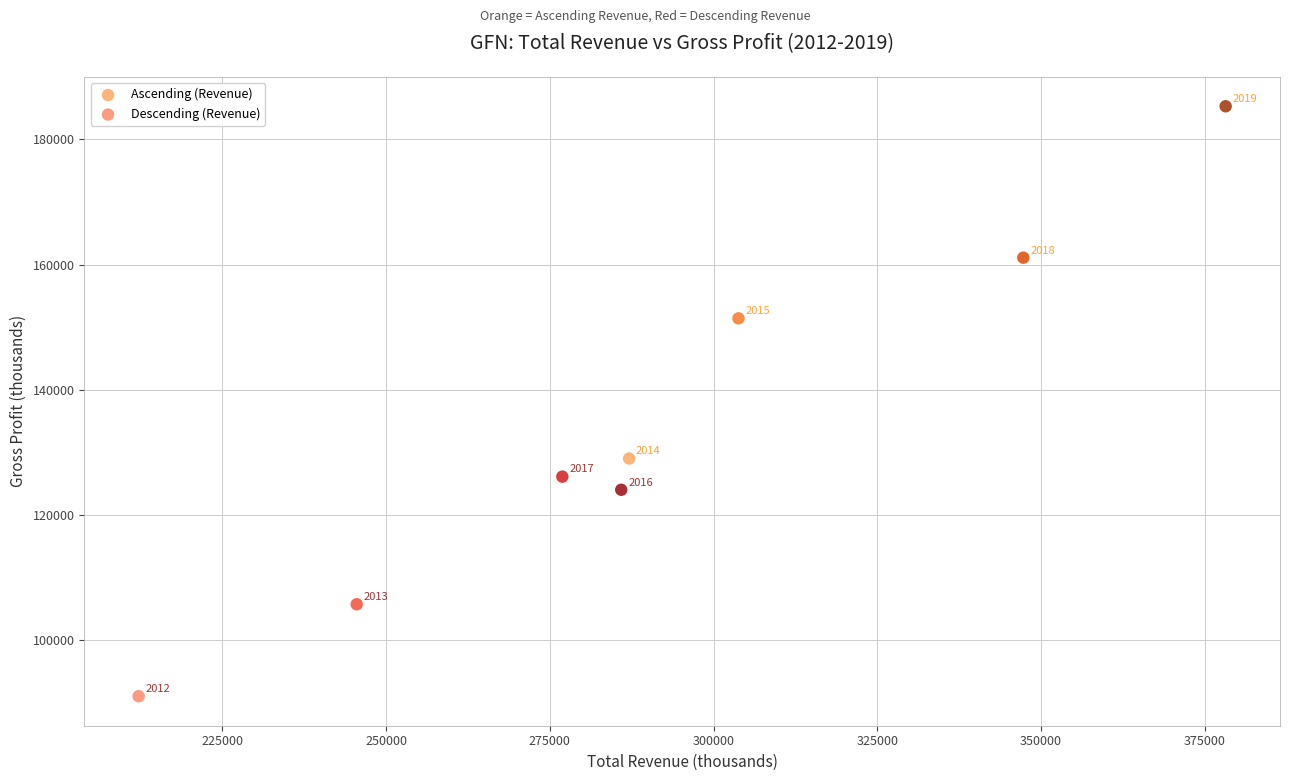

Which series contains the lowest Y value?

Descending (Revenue)